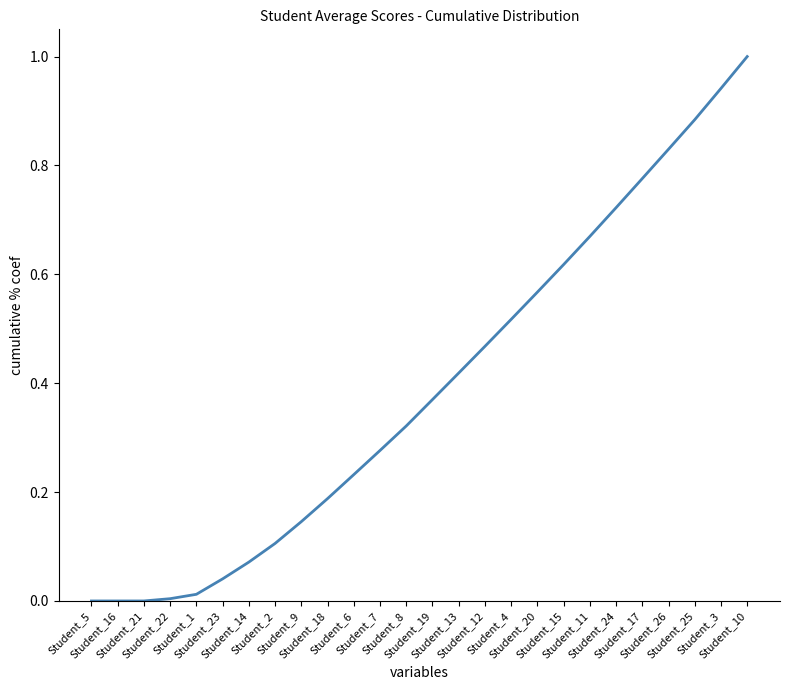

How many lines are shown in the chart?

1